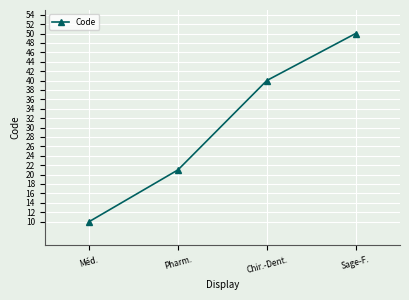

What is the sum of all values?

121